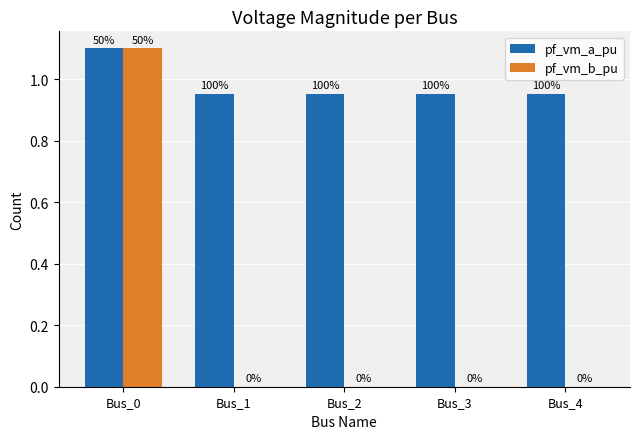

What are all the series names shown in the legend?

pf_vm_a_pu, pf_vm_b_pu